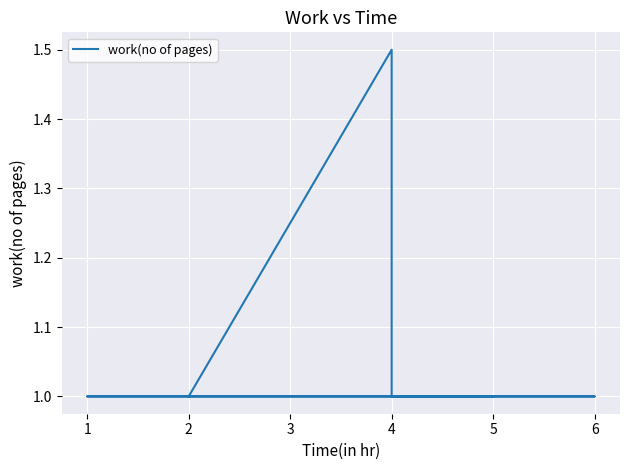

Reading right to left, what are all the values shown in this chart?

1.0	1.0	1.0	1.0	1.0	1.0	1.5	1.0